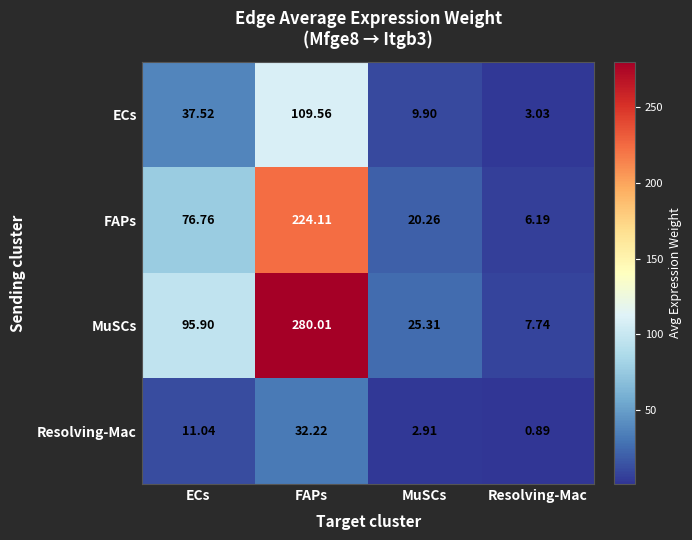

At which label does ECs reach its peak?

FAPs